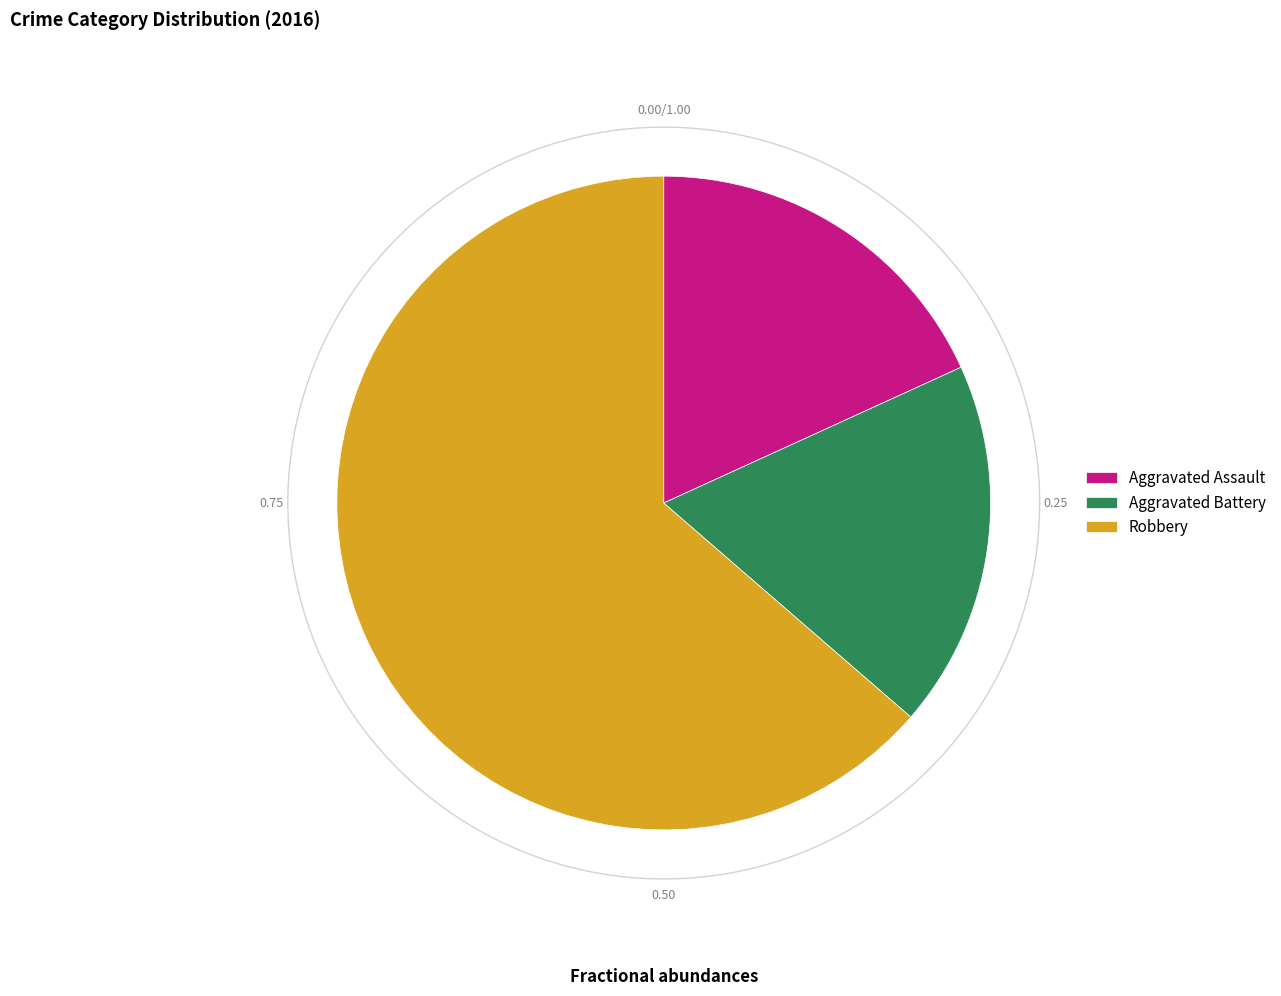

Which category has the biggest portion of the pie?

Robbery